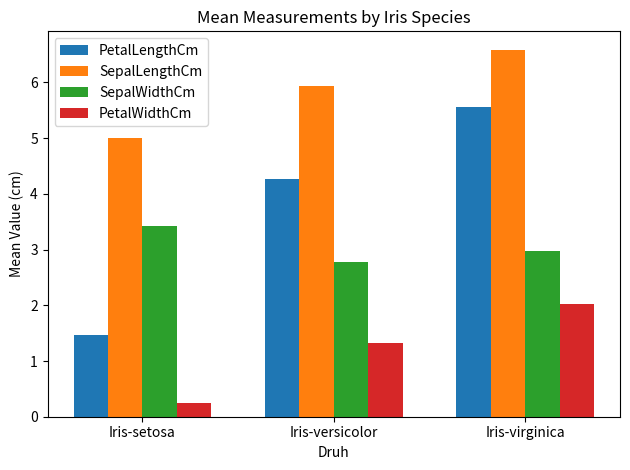

How many data points in PetalLengthCm are above 4?

2